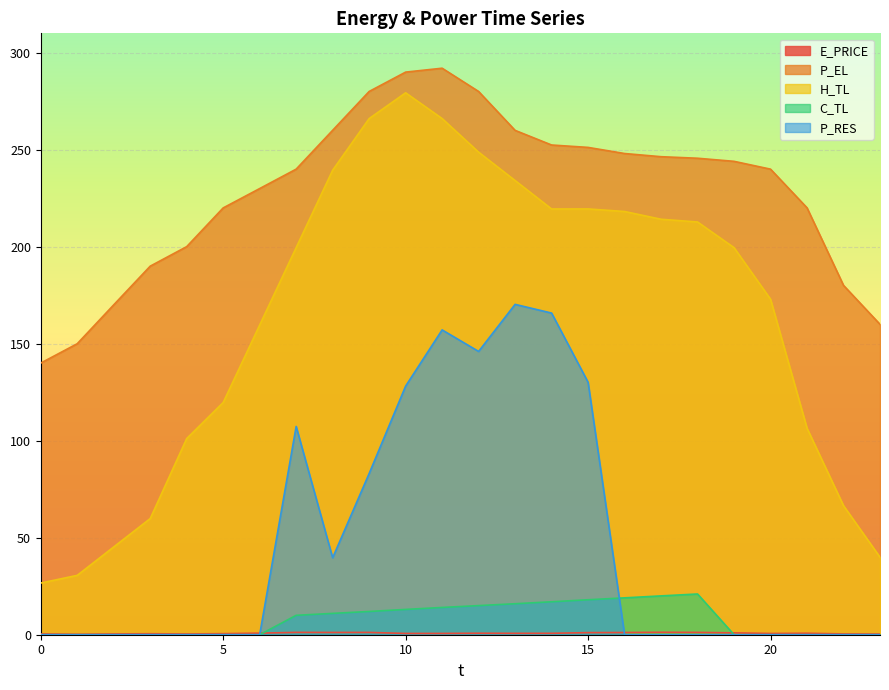

True or false: P_RES and P_EL cross at least once.

False